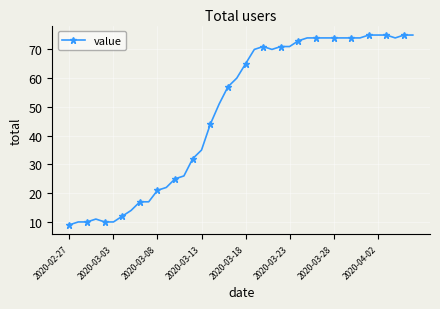

What is the difference between the maximum and minimum values?

66